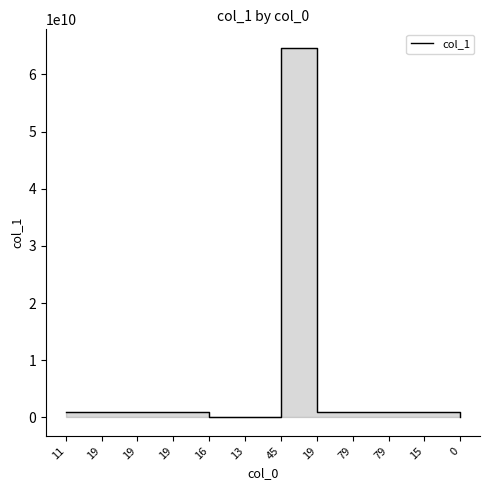

Reading left to right, list all the values displayed in this chart.

966198024	998213281	994243960	989773814	13131313	13131664	64645789458	993078982	993078982	964825758	996788459	0